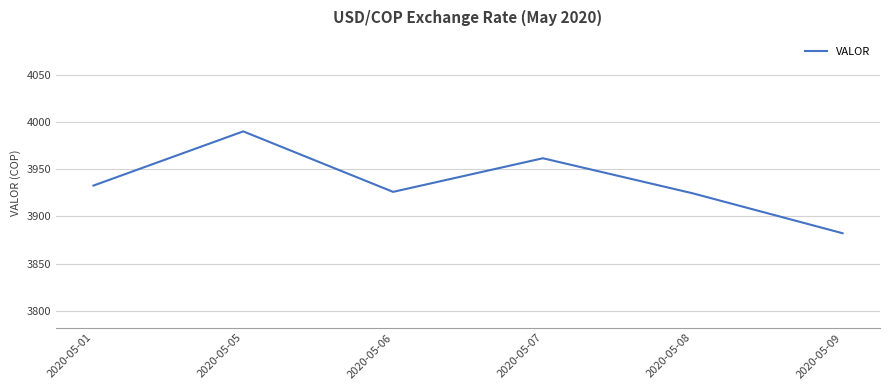

What is the sum of all values?

23617.4